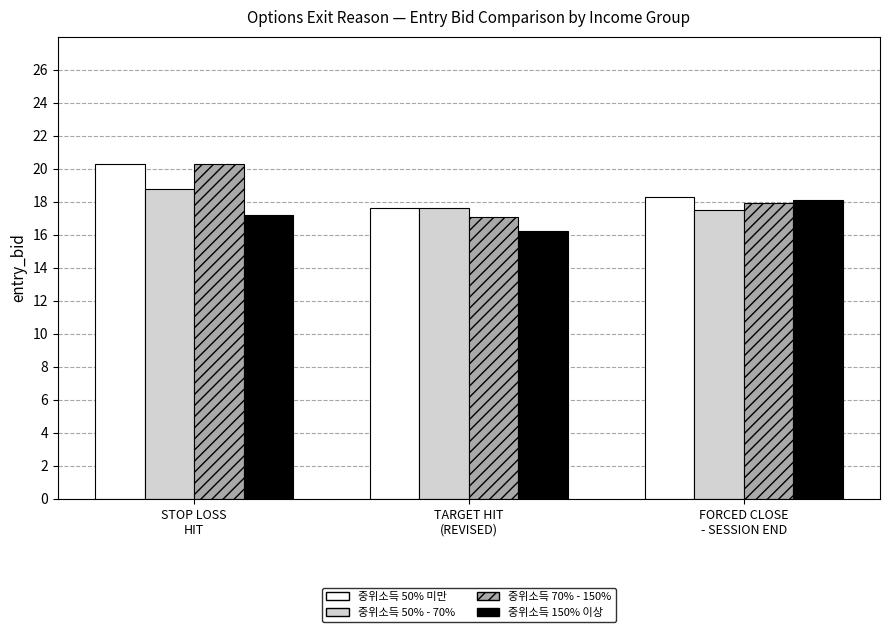

How many bars are there in total?

12